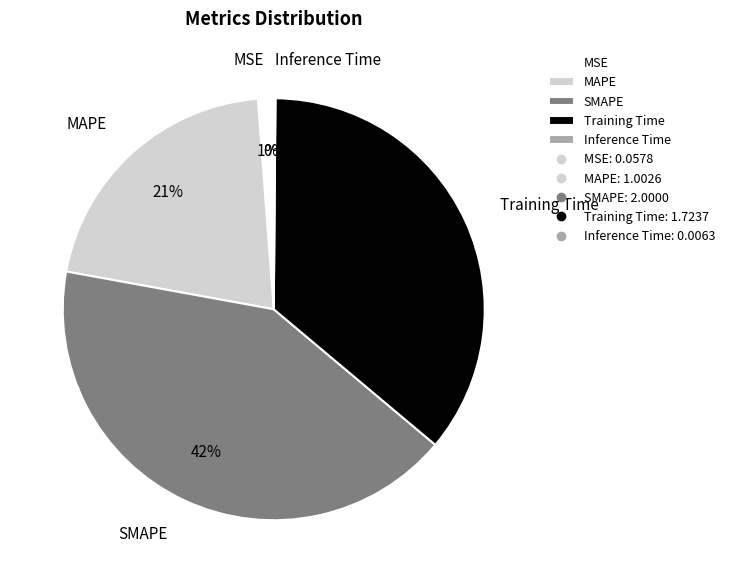

To the nearest percent, what portion does Training Time represent?

36%